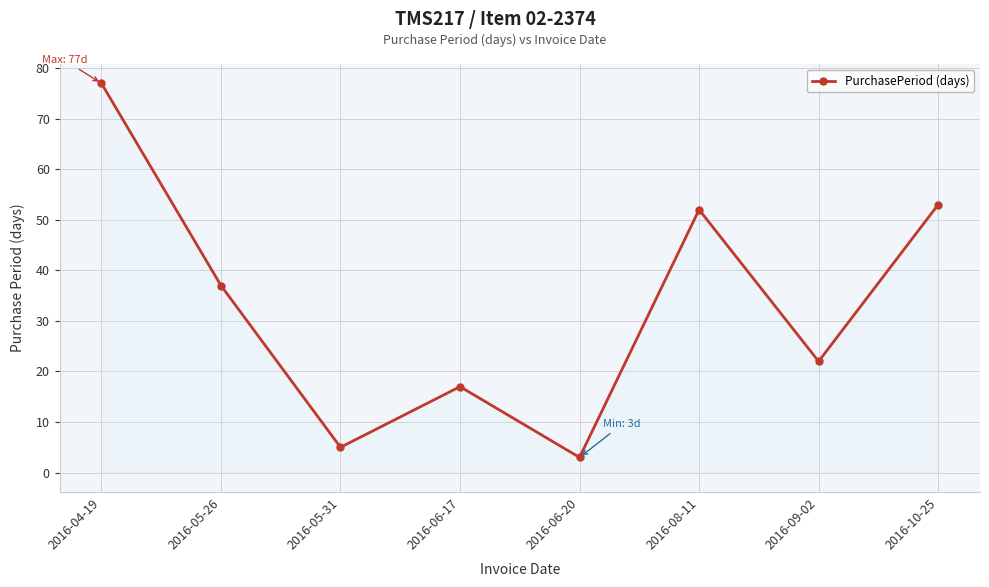

How many interior local peaks (higher than both neighbors) does the data have?

2